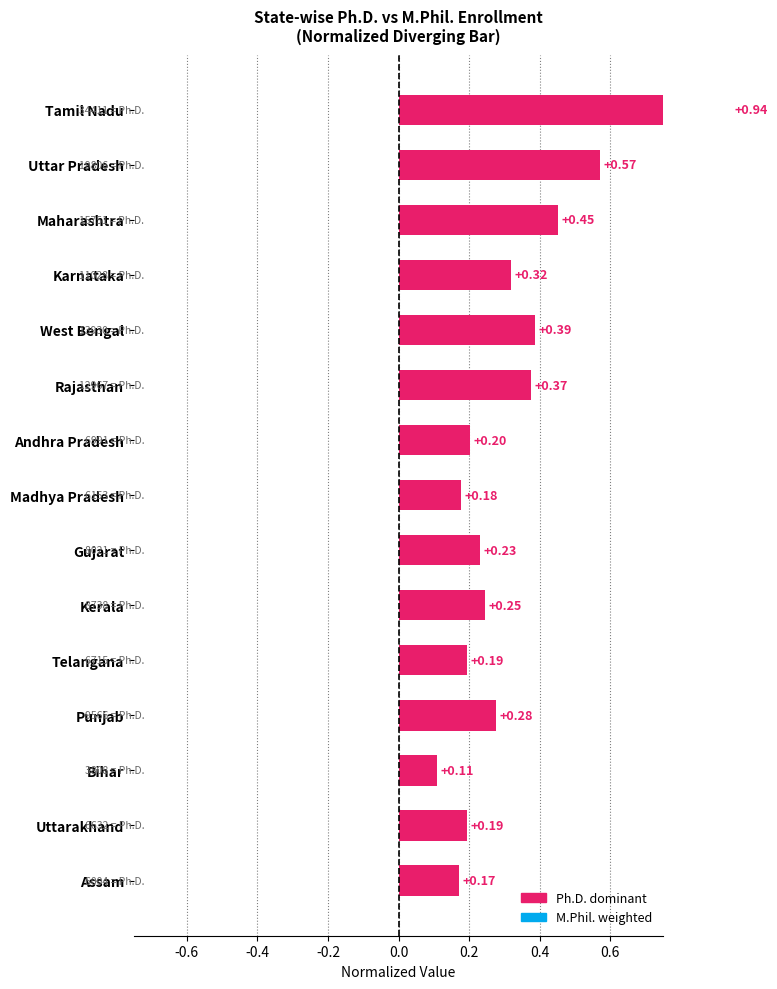

What is the change in value from Maharashtra to Uttarakhand?

-0.3